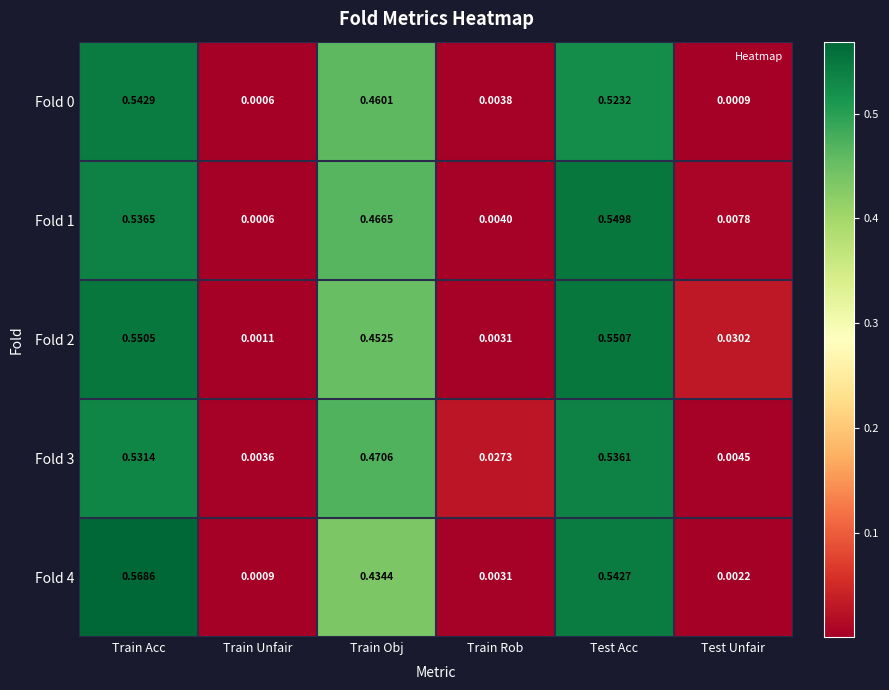

List the labels in order of Fold 0 value, largest first.

Train Acc, Test Acc, Train Obj, Train Rob, Test Unfair, Train Unfair